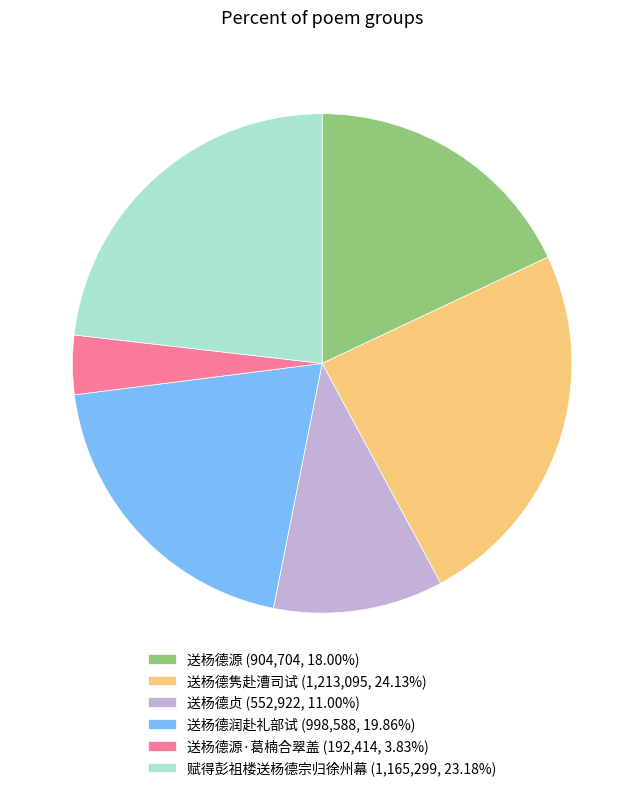

Approximately how many times larger is the value at 送杨德贞 (552,922, 11.00%) compared to 送杨德隽赴漕司试 (1,213,095, 24.13%)?

0.5